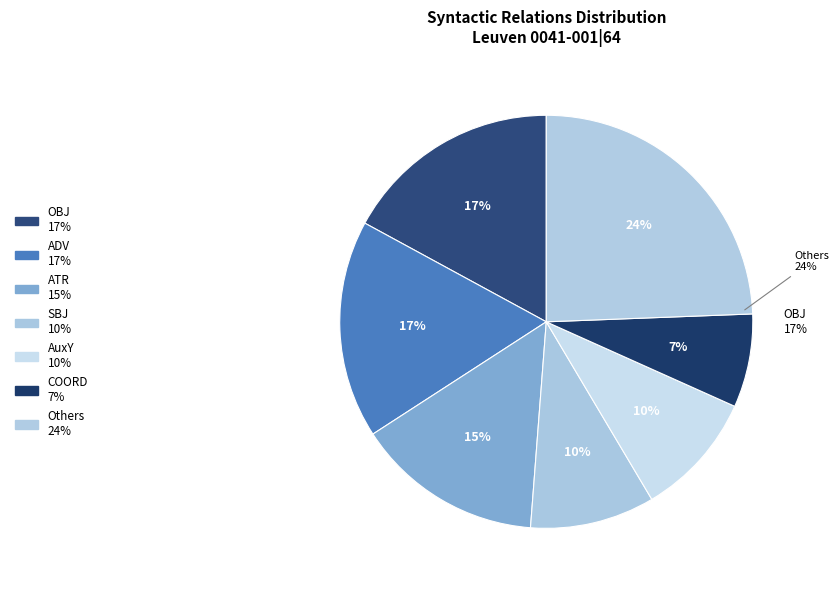

Combined, do AuxY and AuxC account for over 50%?

No